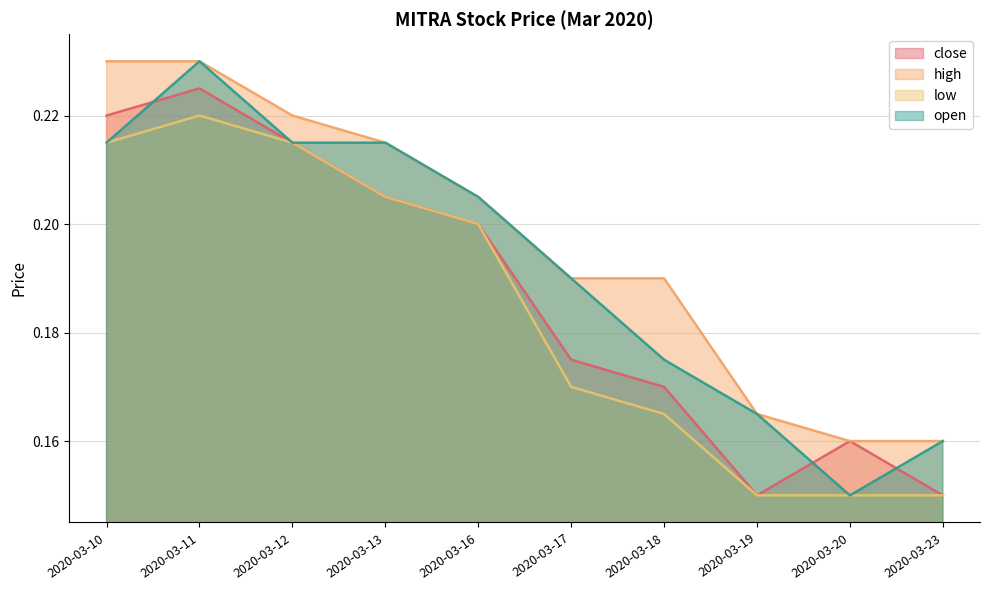

True or false: low and high cross at least once.

False